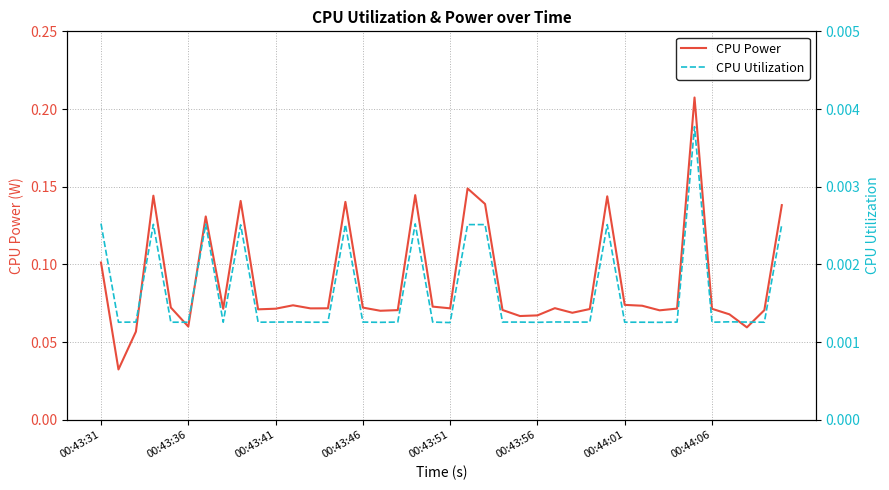

Read the CPU Power value at 27.

0.1